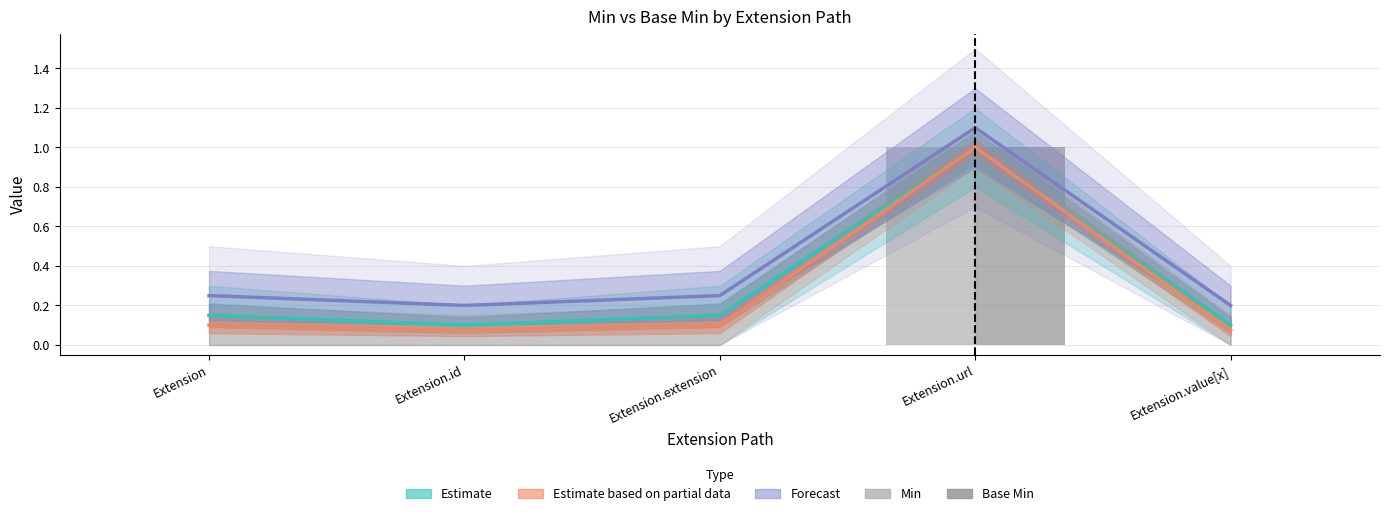

What is the highest value of the Min series?

1.0